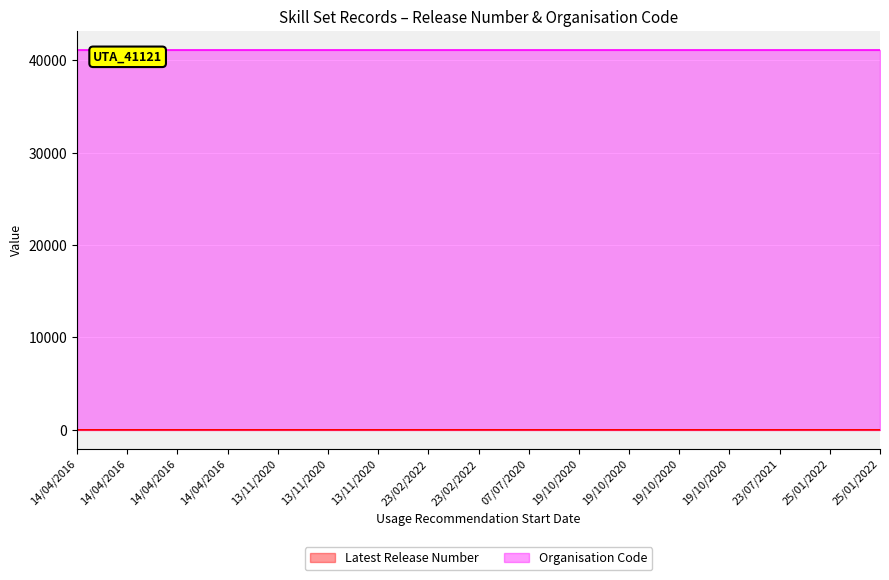

What is the ratio of the value at 19/10/2020 to the value at 19/10/2020?

1.0